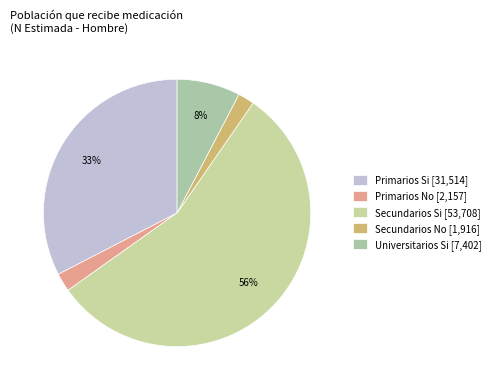

Which category has the biggest portion of the pie?

Secundarios Si [53,708]